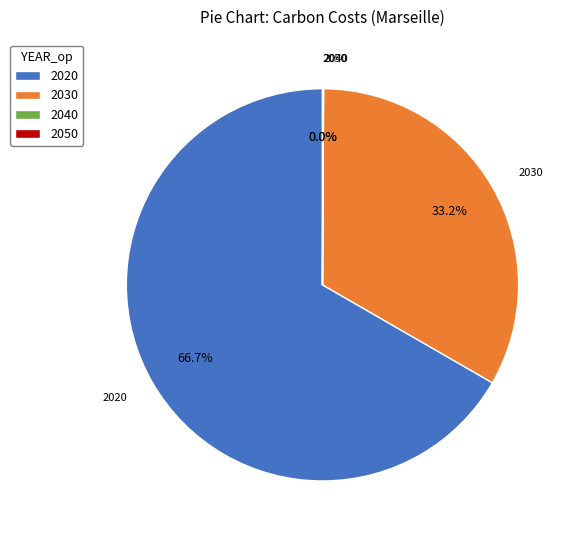

Does any single category account for the majority?

Yes